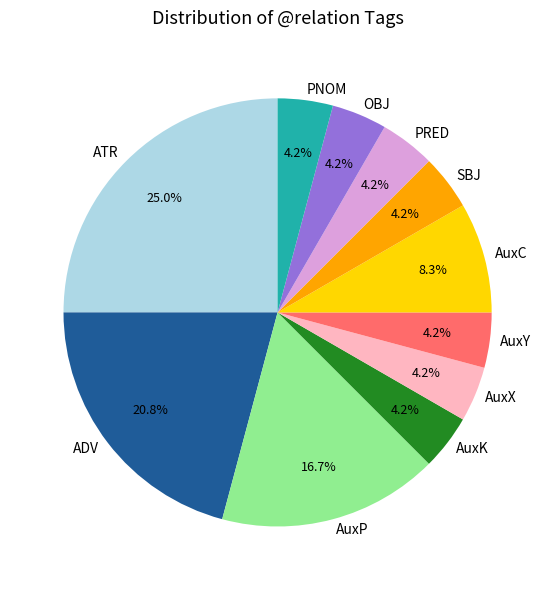

How much of the chart is everything except AuxK?

95.8%